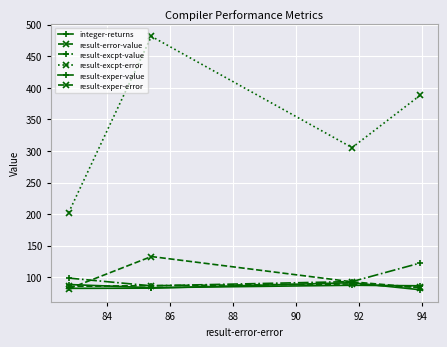

Reading left to right, extract all data points from this chart.

integer-returns: 82.4	82.7	91.4	80.2
result-error-value: 81.7	132.8	92.7	83.5
result-excpt-value: 98.7	86.4	93.1	122.5
result-excpt-error: 202.4	481.5	305.3	388.2
result-exper-value: 88.5	83.4	87.3	86.5
result-exper-error: 85.6	86.7	89.3	83.9